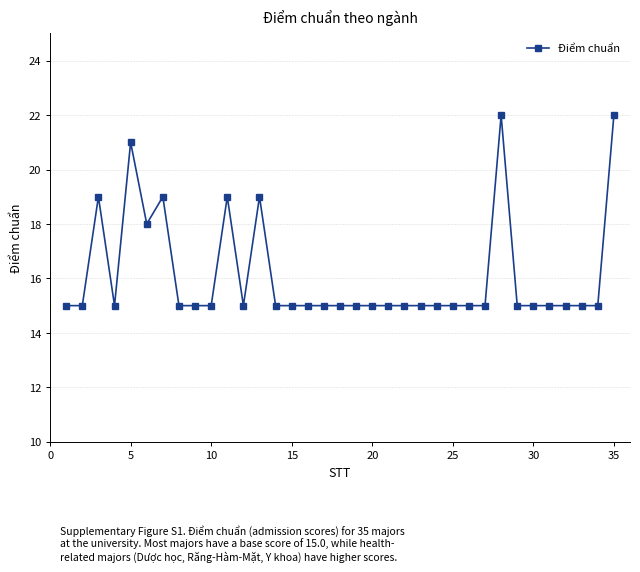

True or false: there are more than 2 points higher than both neighbors.

True